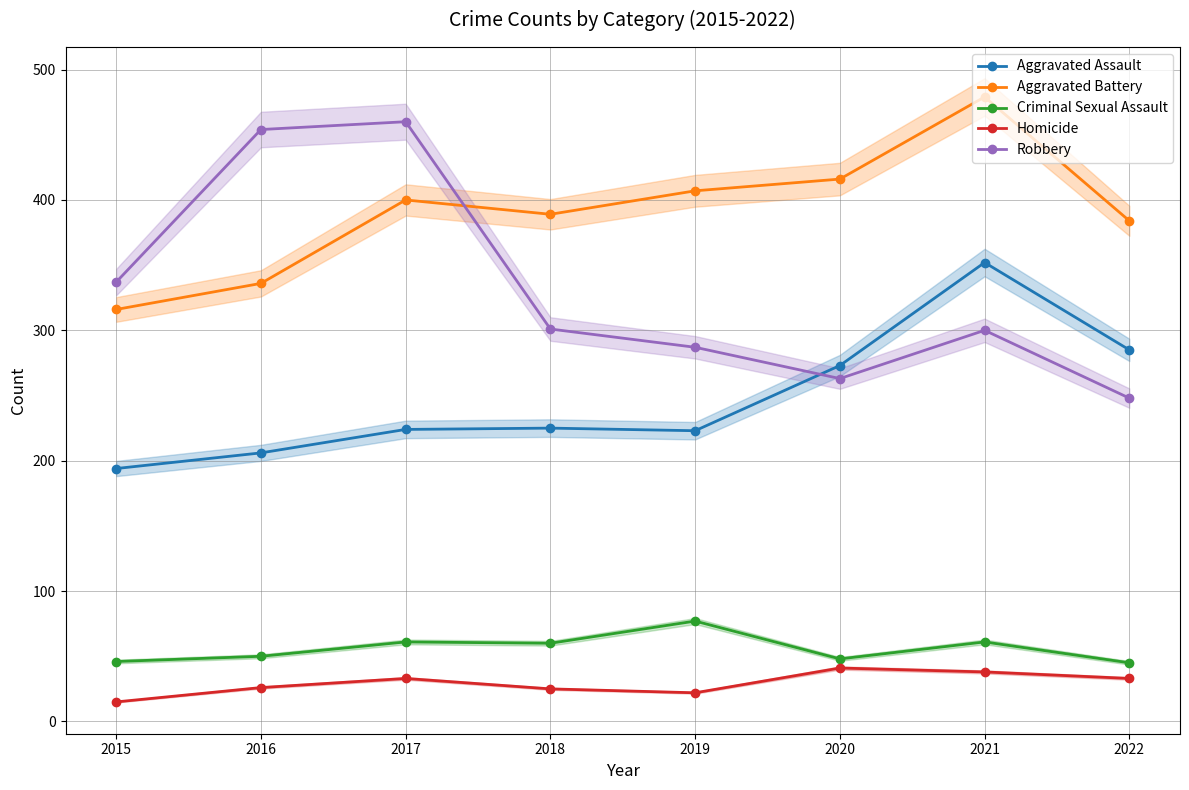

After their last crossing, which series has the higher values: Aggravated Assault or Robbery?

Aggravated Assault